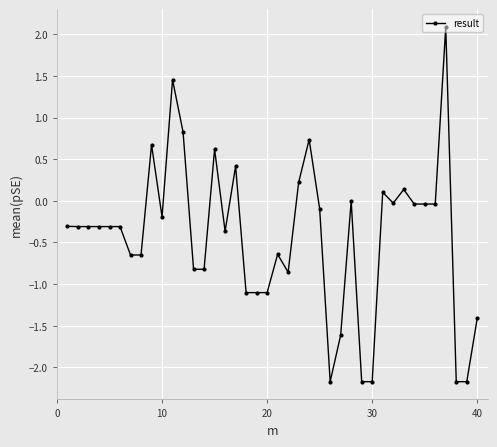

What is the average value?

-0.4